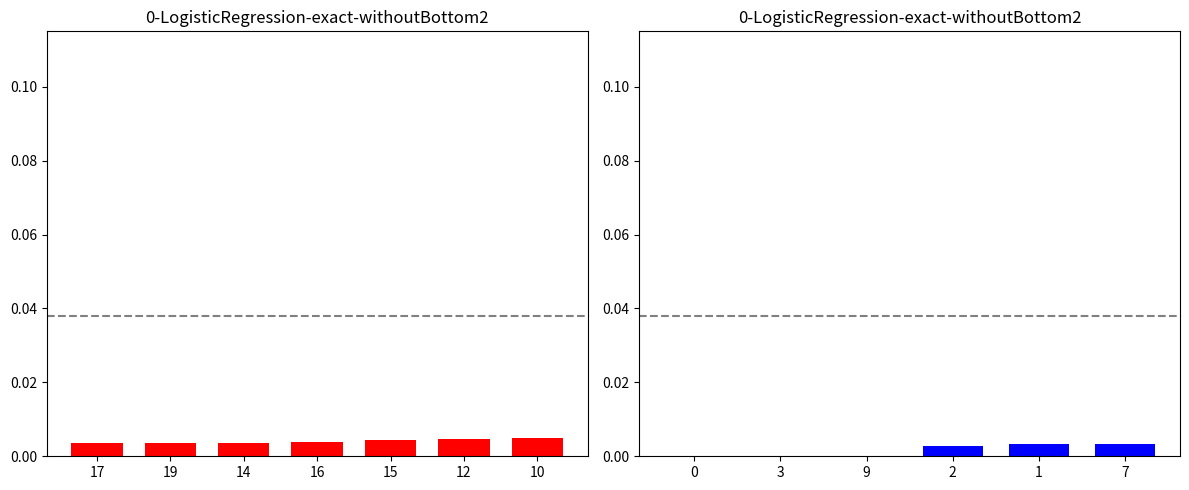

Which has a higher value, 2 or 0?

2